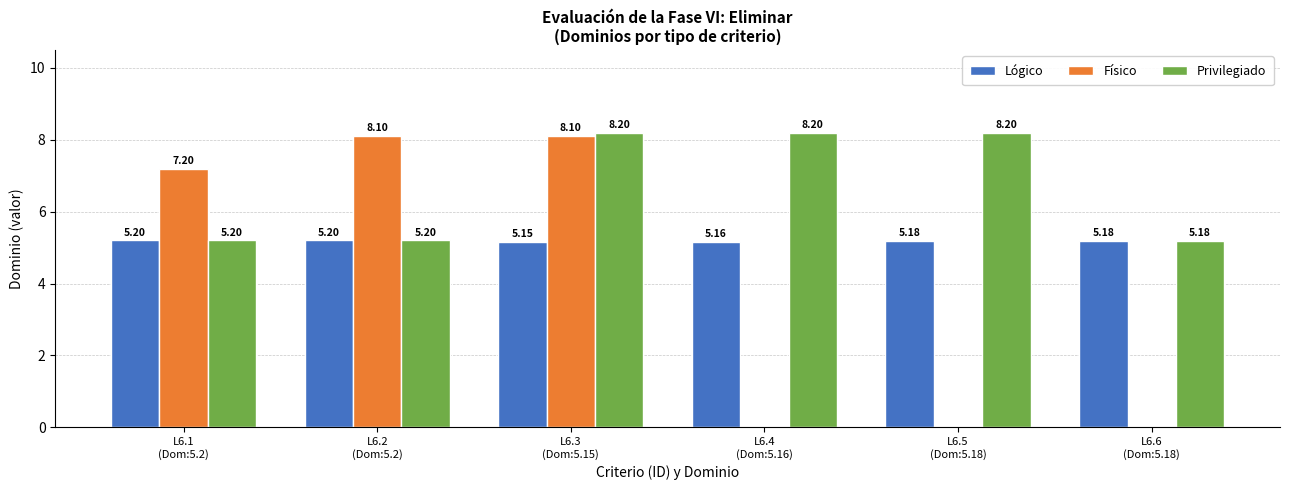

What is the sum of all Privilegiado values?

40.2